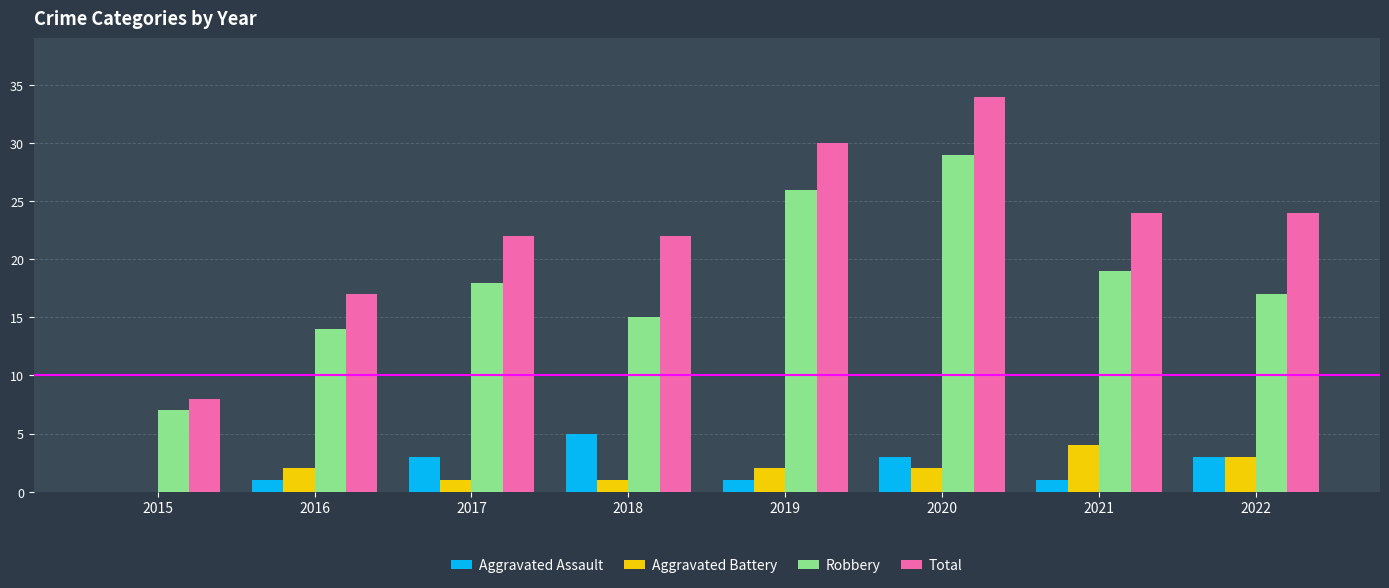

How many values in Aggravated Battery are above zero?

7